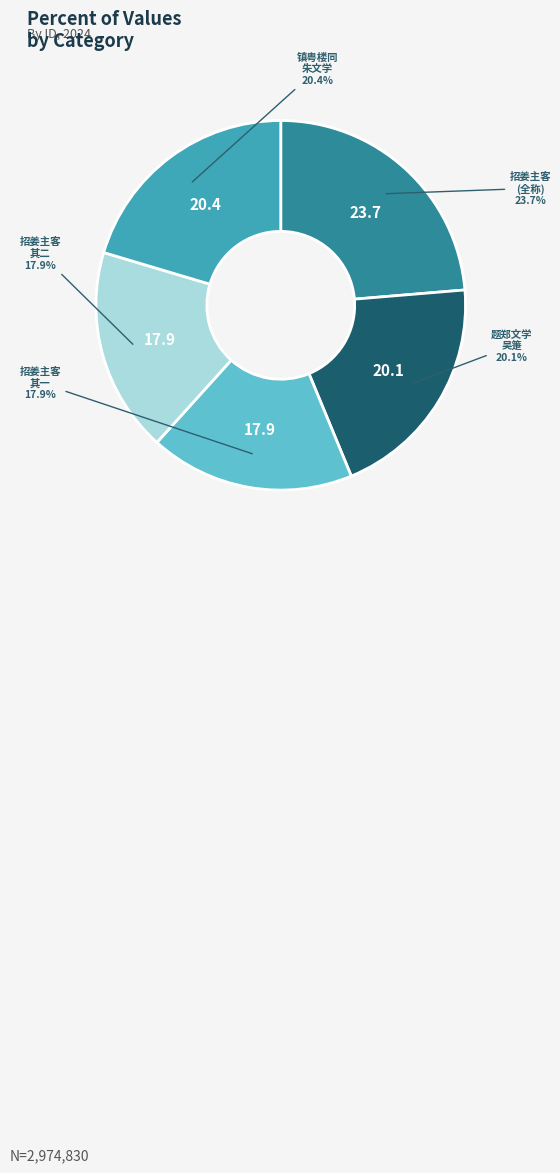

Is there a majority slice in this chart?

No